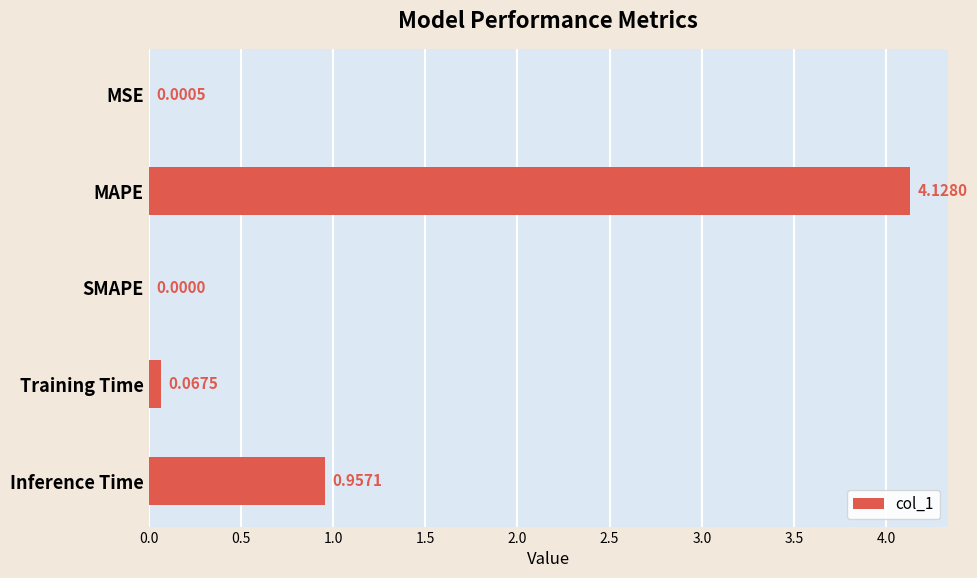

What is the change in value from MAPE to Training Time?

-4.1